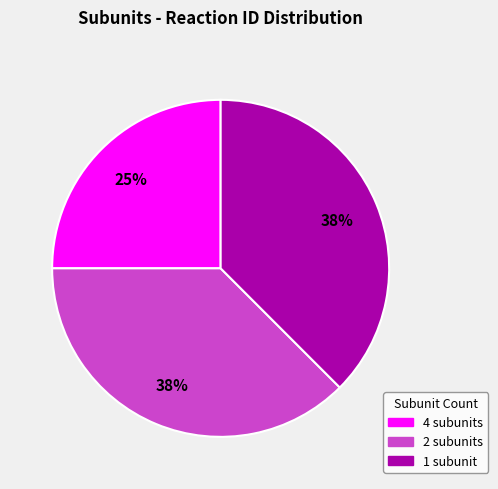

Does any single category account for the majority?

No